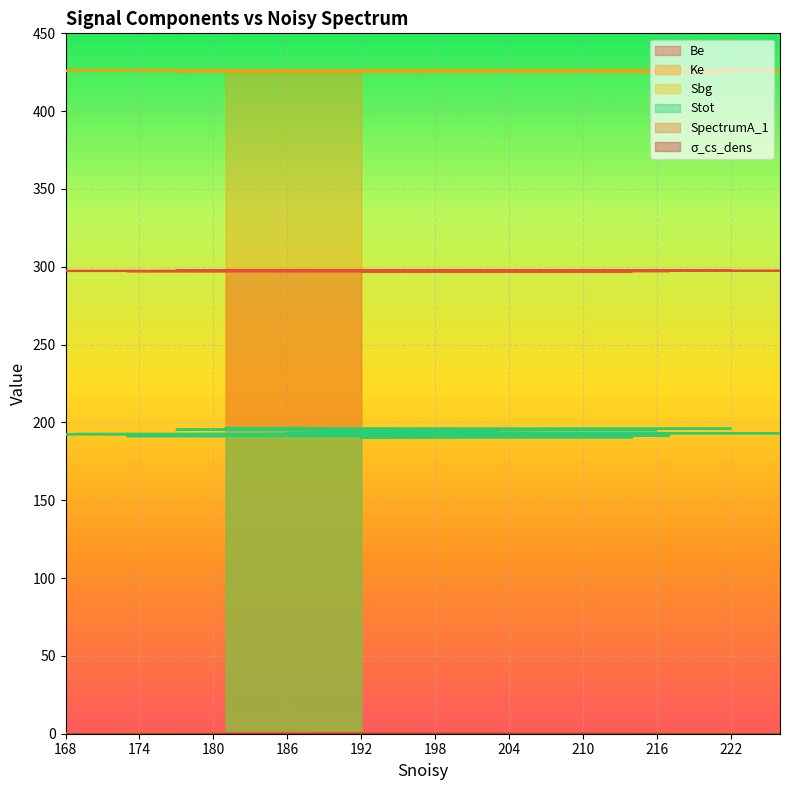

True or false: Ke and Sbg cross at least once.

False